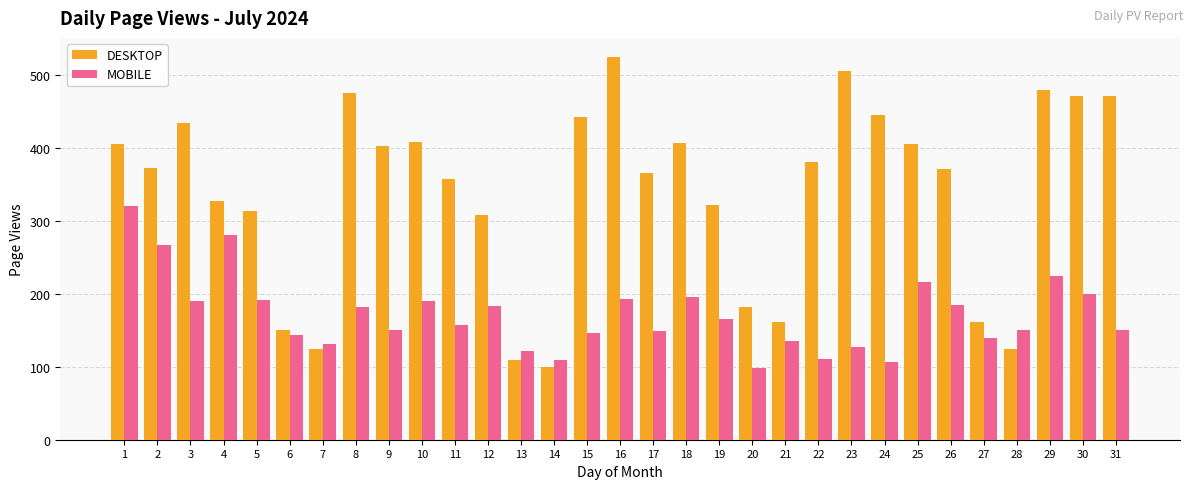

What is the greatest value displayed?

525